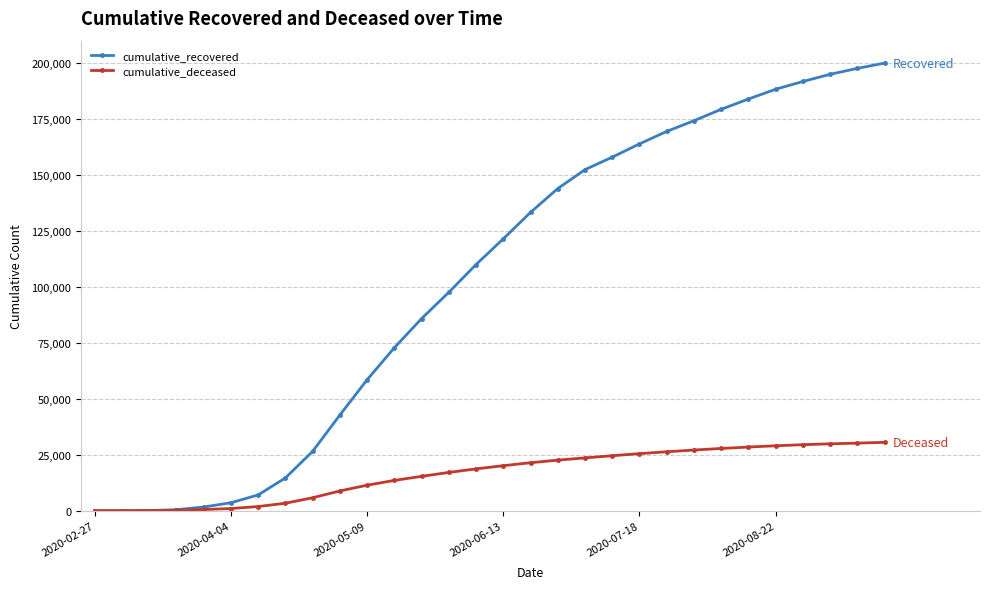

Which series has the largest range (max minus min)?

cumulative_recovered